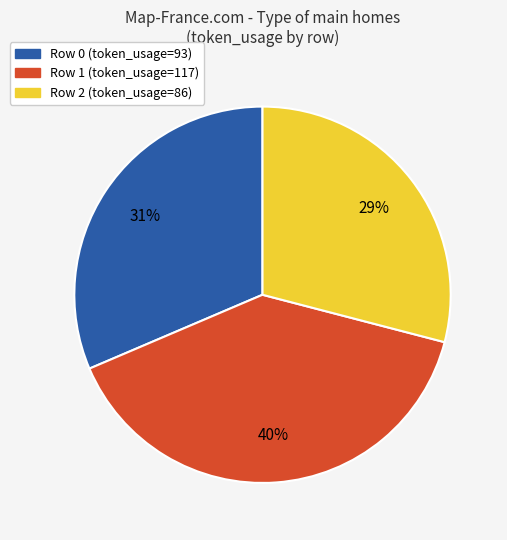

Between Row 1 (token_usage=117) and Row 2 (token_usage=86), which is larger?

Row 1 (token_usage=117)